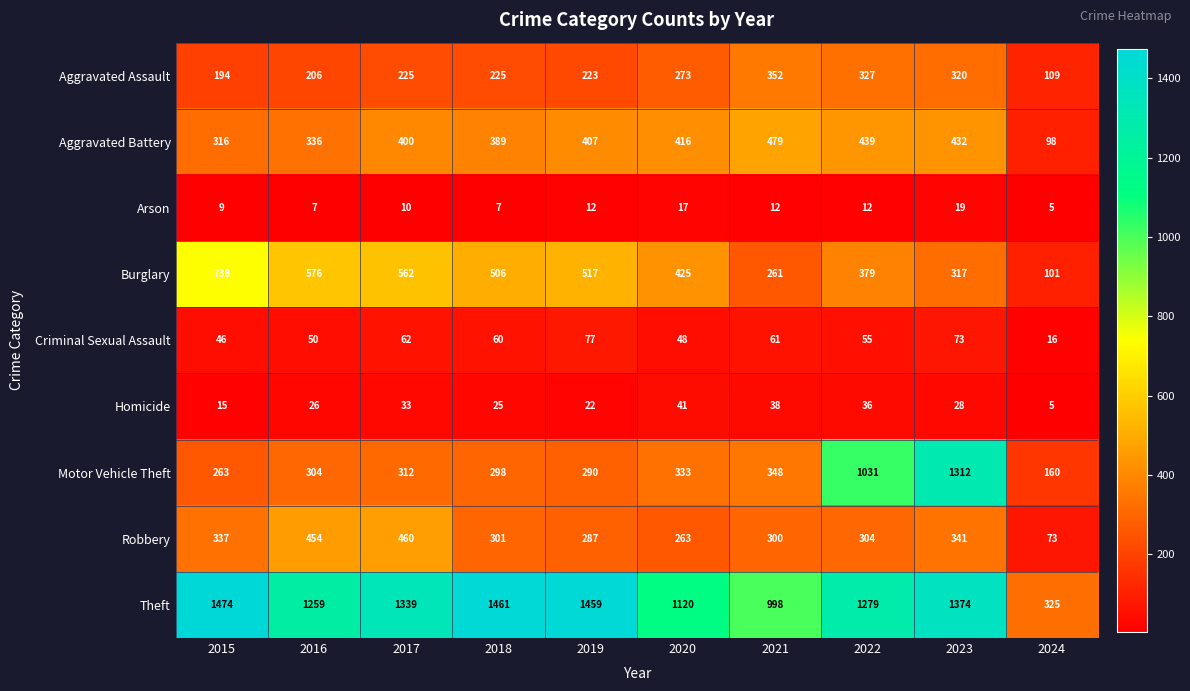

What is the difference between the highest and lowest values at 2020?

1103